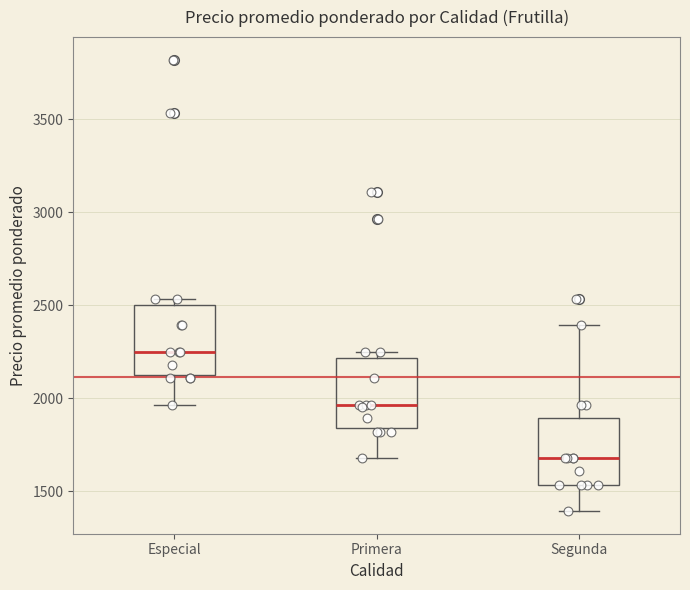

Reading left to right, transcribe this box plot: for each box, give where its median line is, the range the box spans, and where its two whiskers end, as read against the y-axis. The values are not printed on the chart, so give them approximately, as read against the axis.

Especial: median 2250, box 2150 to 2500, whiskers 1950 to 2550
Primera: median 1950, box 1850 to 2200, whiskers 1700 to 2250
Segunda: median 1700, box 1550 to 1900, whiskers 1400 to 2400